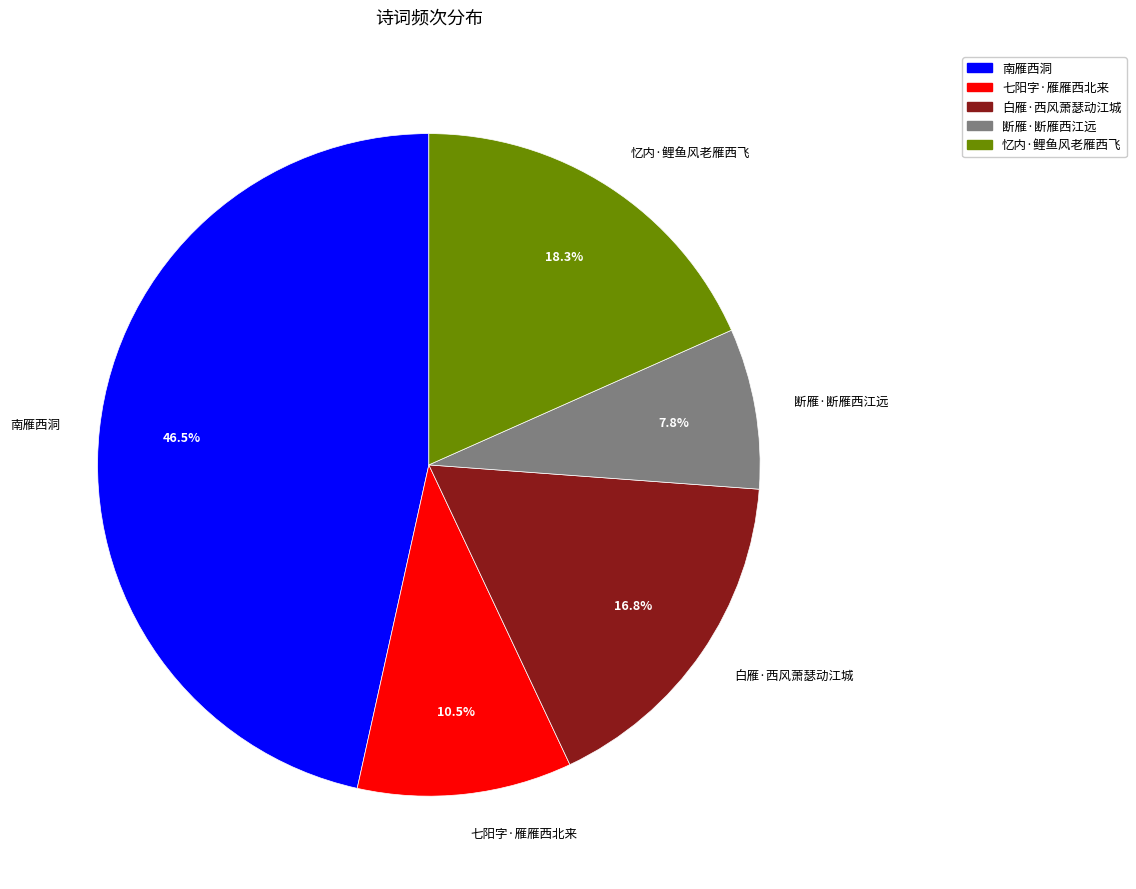

What portion of the pie excludes 断雁·断雁西江远?

92.2%